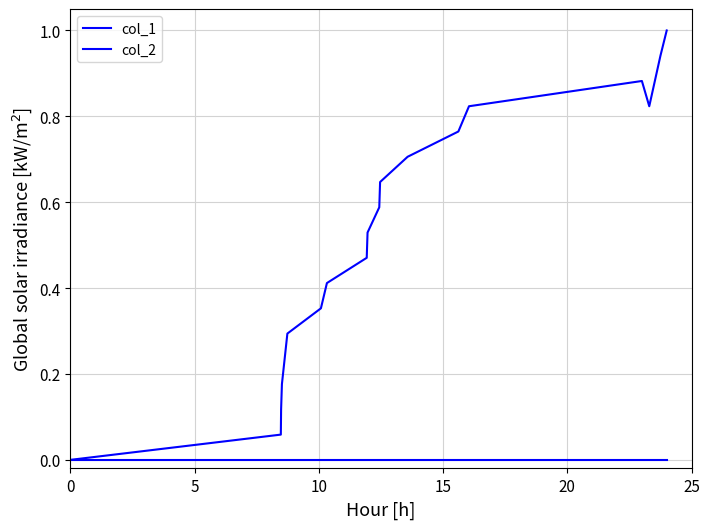

List the series in order of their peak value, lowest first.

col_2, col_1